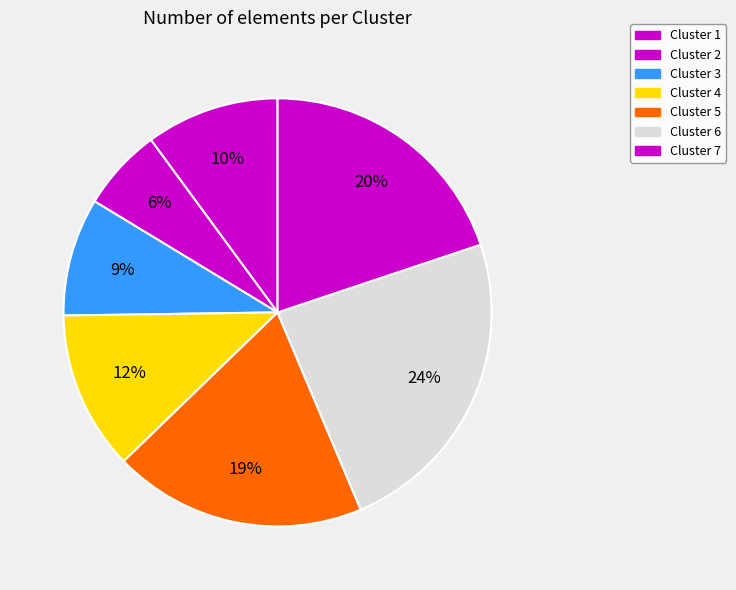

Is it true that Cluster 7 is 20% of the pie?

True